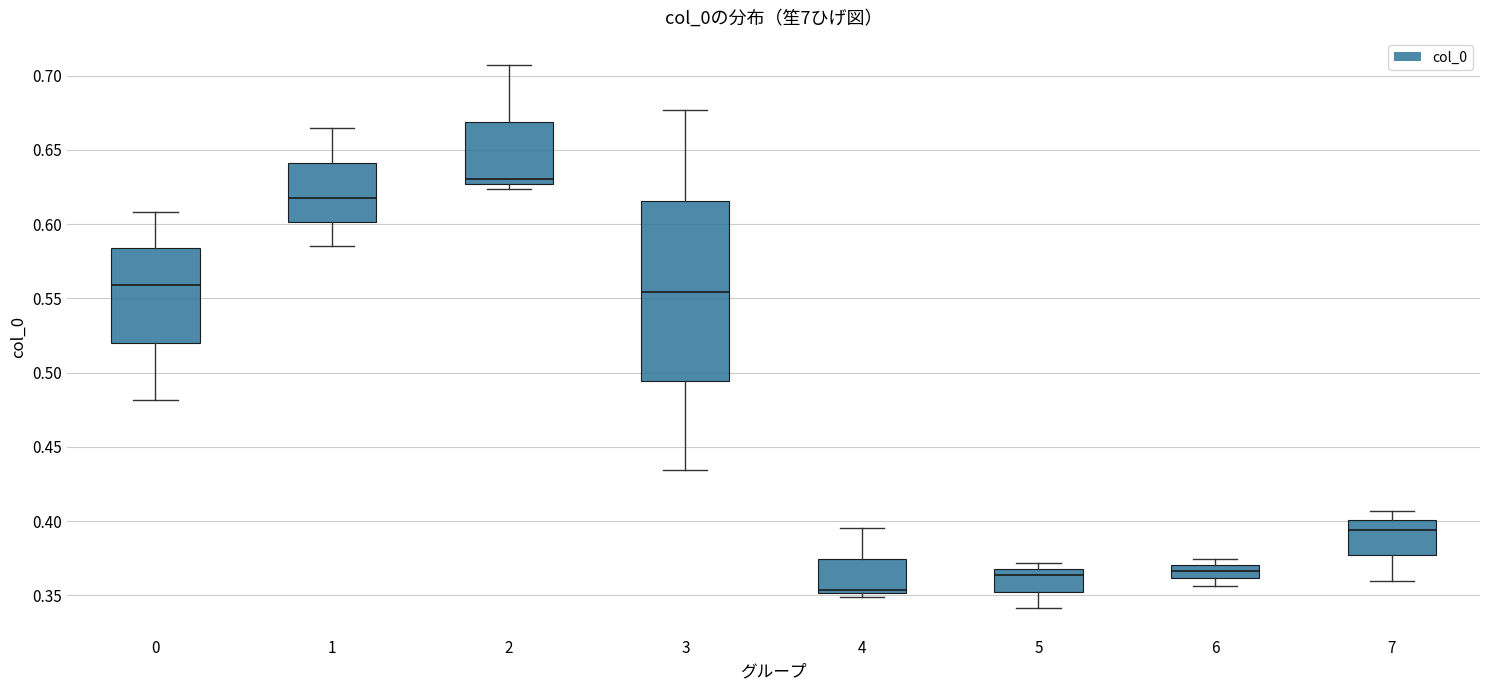

Reading left to right, read every box against the y-axis: the position of its median line, the range the box covers, and the ends of its whiskers. The values are not printed on the chart, so give them approximately, as read against the axis.

0: median 0.560, box 0.520 to 0.585, whiskers 0.480 to 0.610
1: median 0.620, box 0.600 to 0.640, whiskers 0.585 to 0.665
2: median 0.630, box 0.625 to 0.670, whiskers 0.625 (just below the box's lower edge) to 0.705
3: median 0.555, box 0.495 to 0.615, whiskers 0.435 to 0.675
4: median 0.355, box 0.350 to 0.375, whiskers 0.350 (just below the box's lower edge) to 0.395
5: median 0.365, box 0.350 to 0.370, whiskers 0.340 to 0.370 (just above the box's upper edge)
6: median 0.365, box 0.360 to 0.370, whiskers 0.355 to 0.375
7: median 0.395, box 0.375 to 0.400, whiskers 0.360 to 0.405